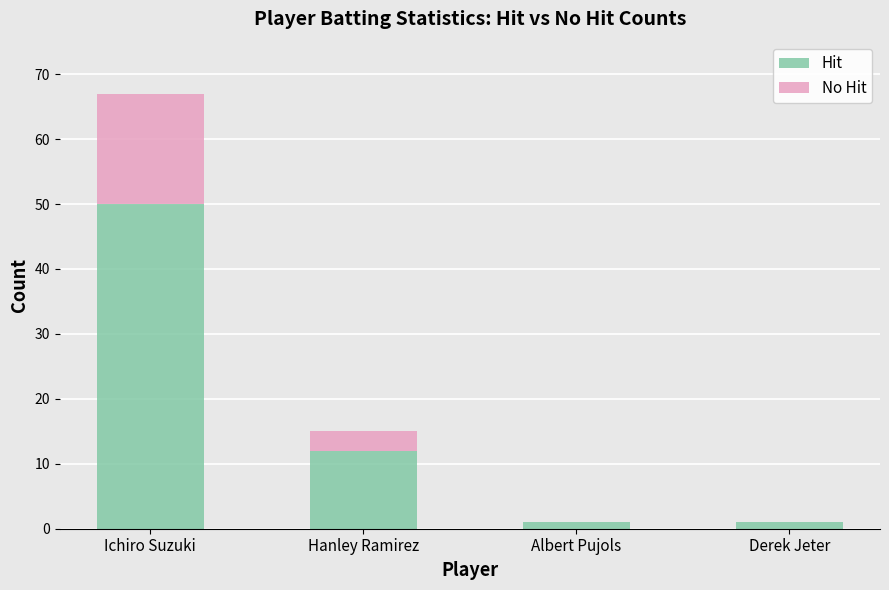

At which category is the sum across all series the highest?

Ichiro Suzuki